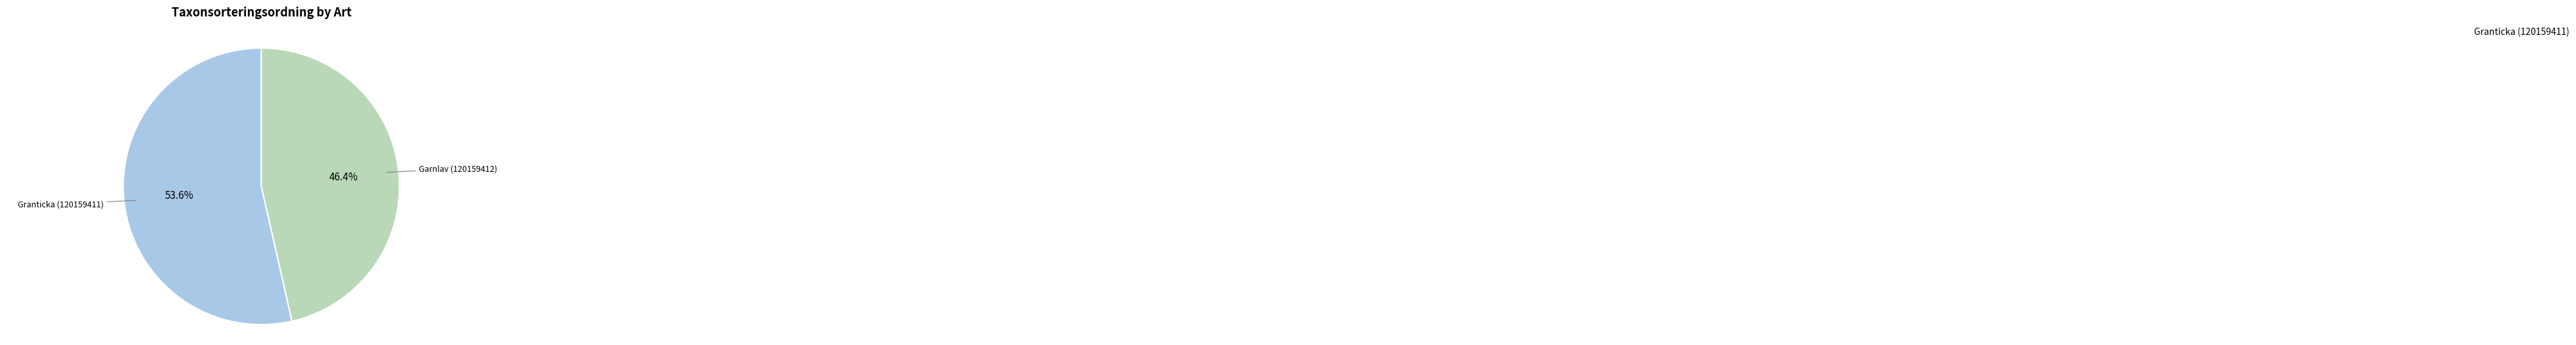

Is there a majority slice in this chart?

Yes